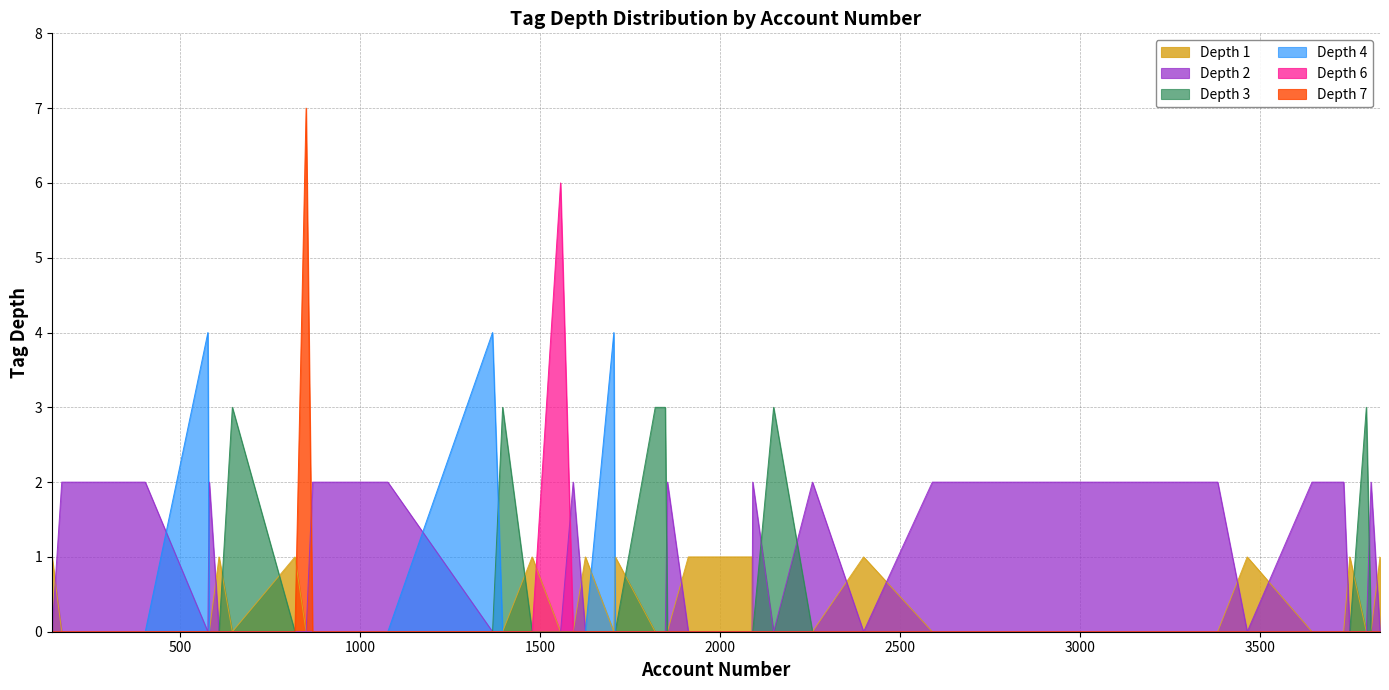

At which label is depth_1 closest to 1?

144